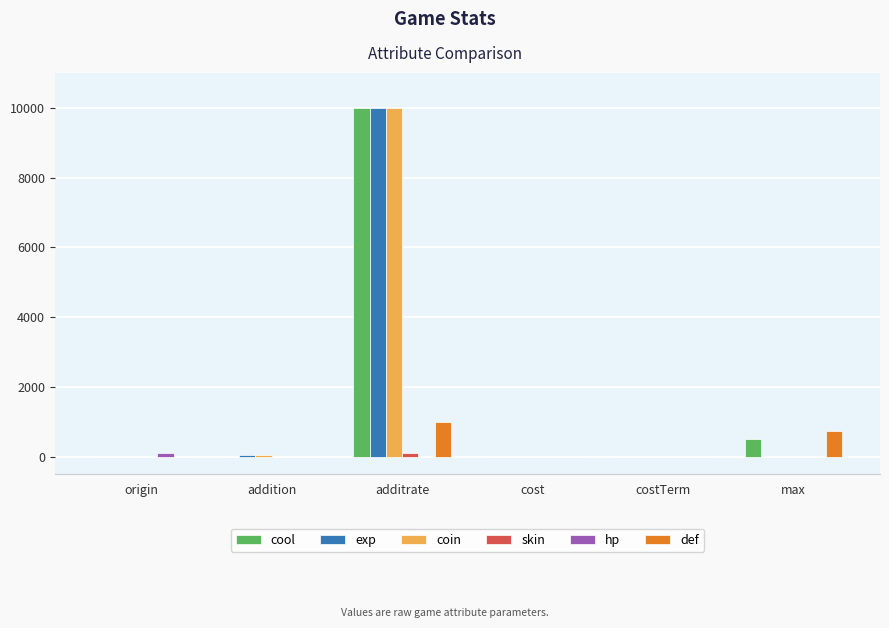

At which category is the sum across all series the highest?

additrate